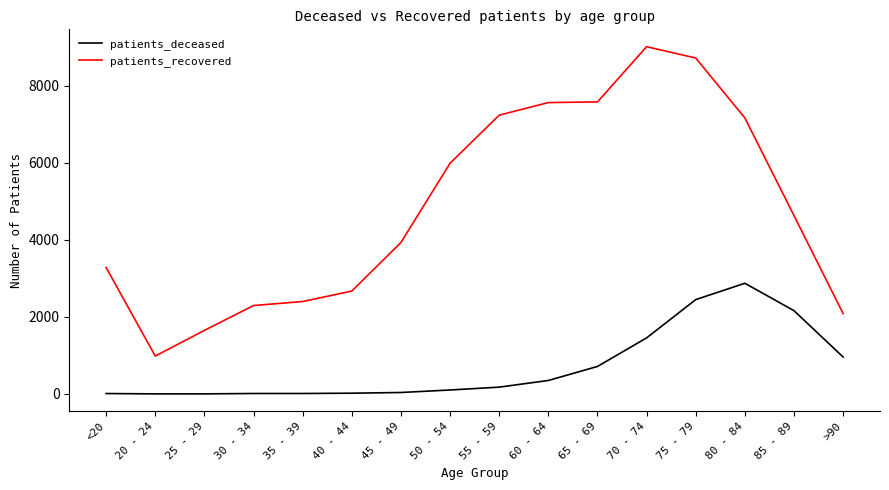

What is the sum of all patients_deceased values?

11357